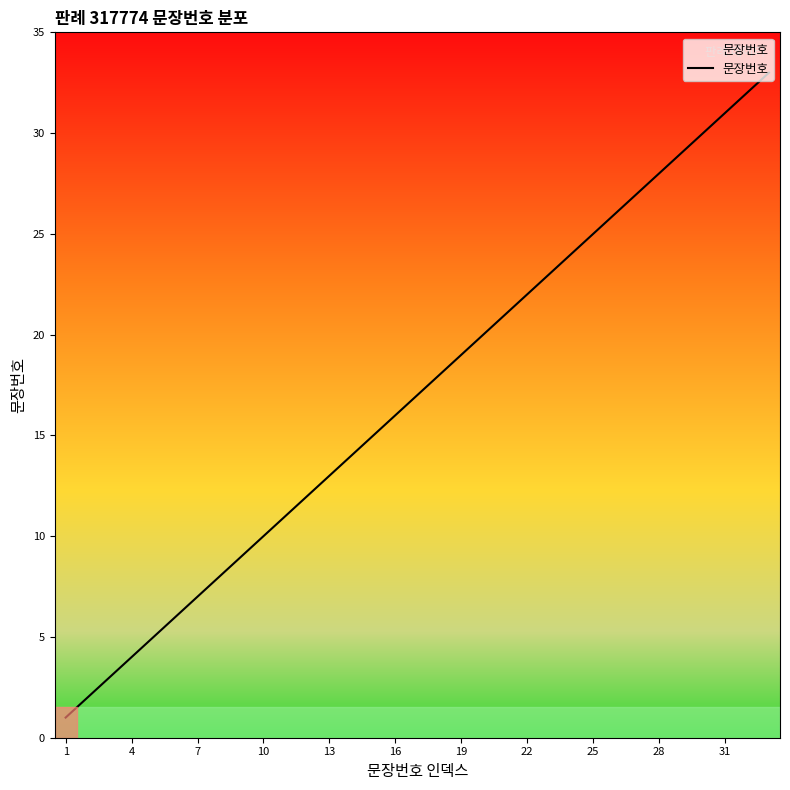

What is the greatest value displayed?

33